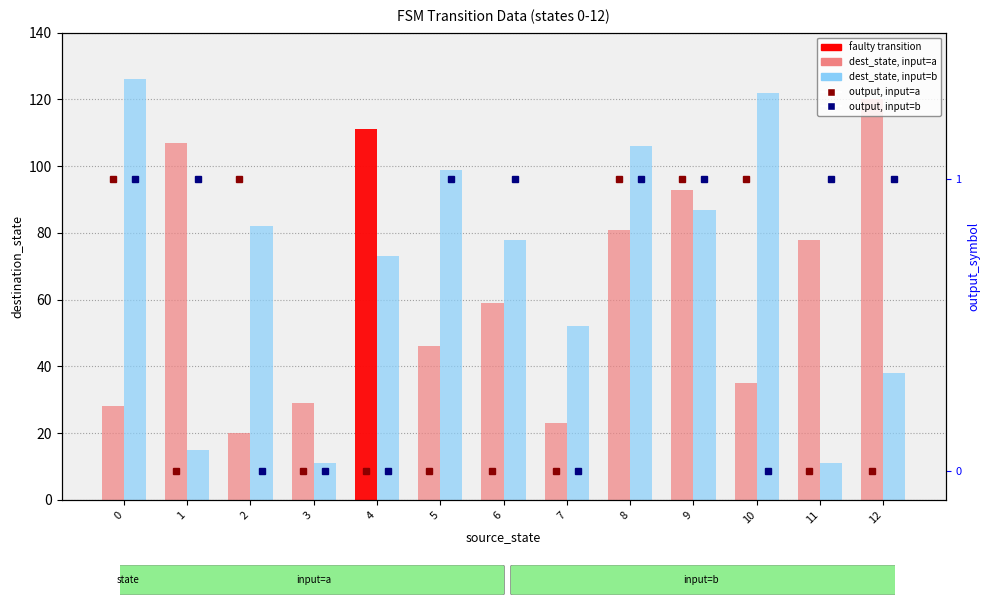

How many values in the output_symbol, input=a series exceed 0?

5